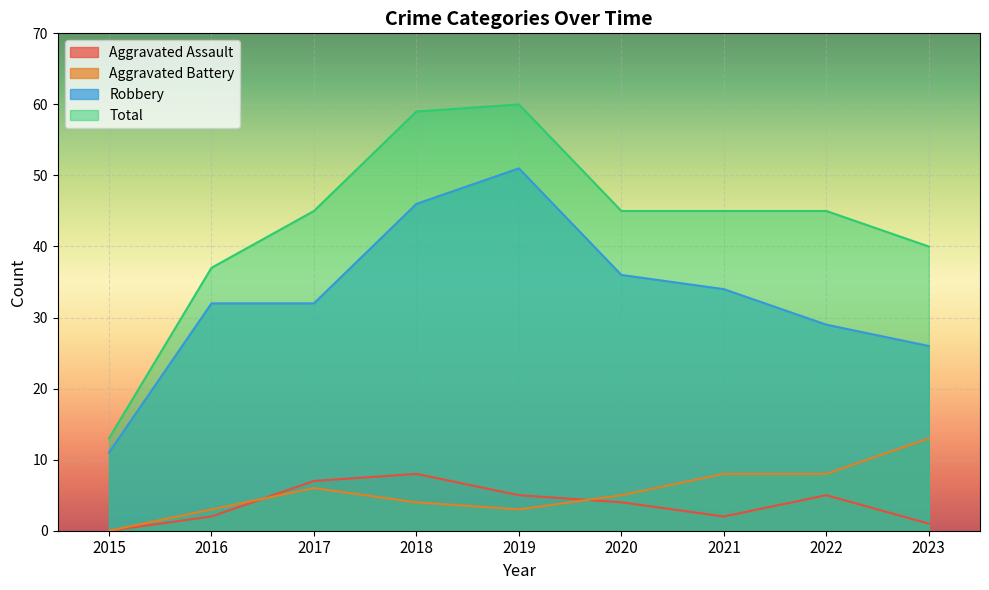

Which series has the largest range (max minus min)?

Total